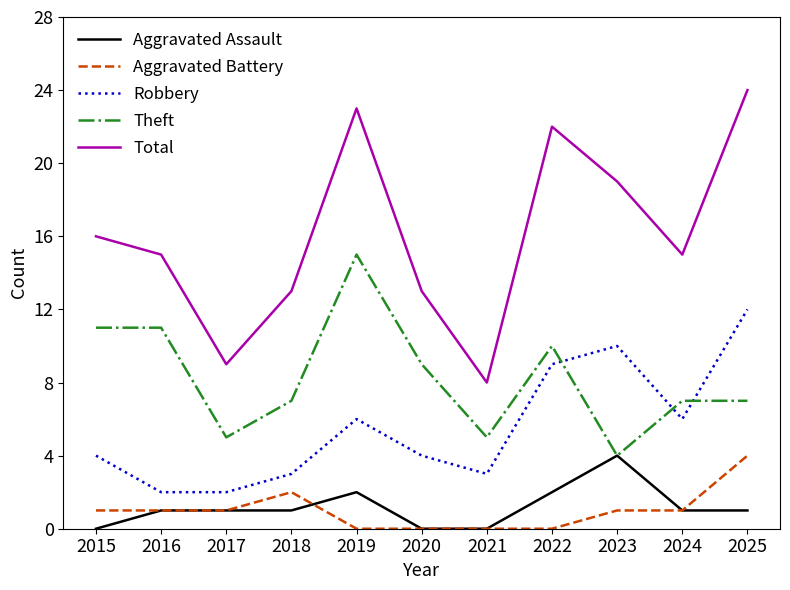

Which series has the largest range (max minus min)?

Total